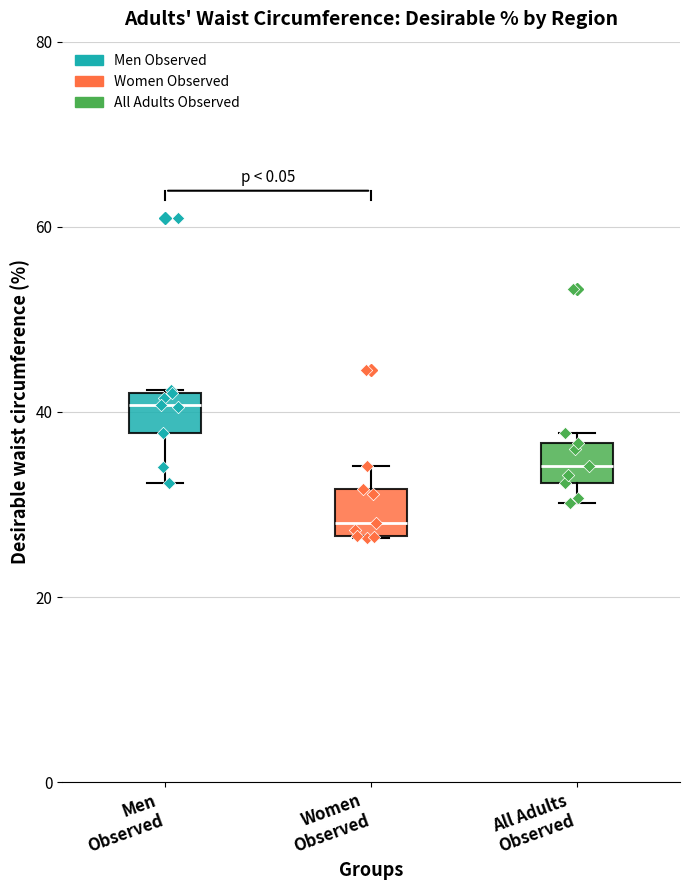

Reading left to right, read every box against the y-axis: the position of its median line, the range the box covers, and the ends of its whiskers. The values are not printed on the chart, so give them approximately, as read against the axis.

Men Observed: median 40, box 38 to 42, whiskers 32 to 42
Women Observed: median 28, box 26 to 32, whiskers 26 to 34
All Adults Observed: median 34, box 32 to 36, whiskers 30 to 38